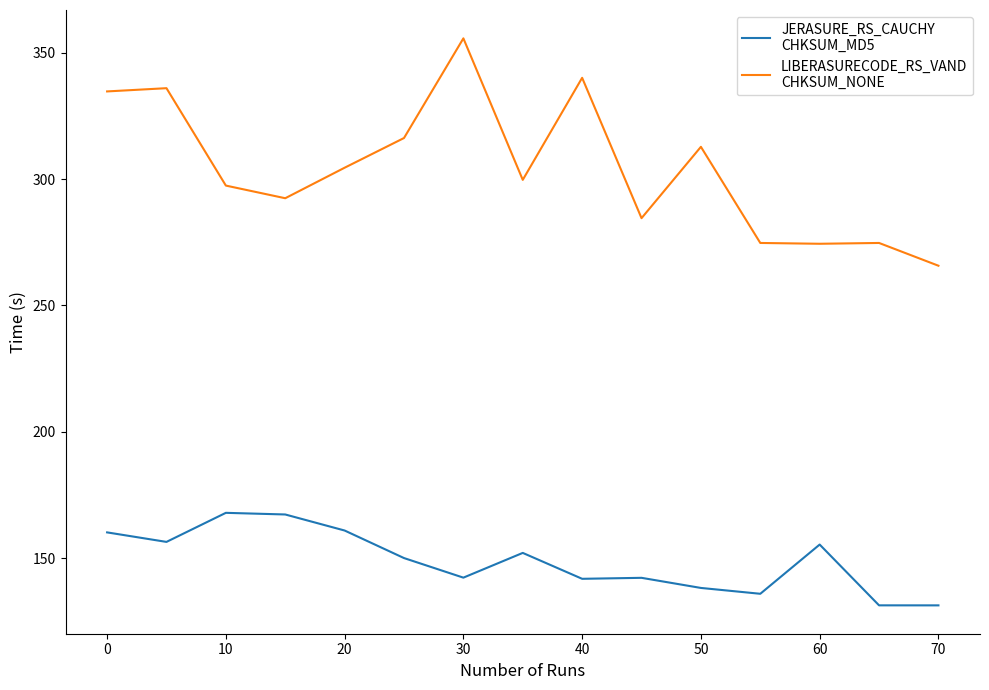

What is the greatest value displayed?

355.6